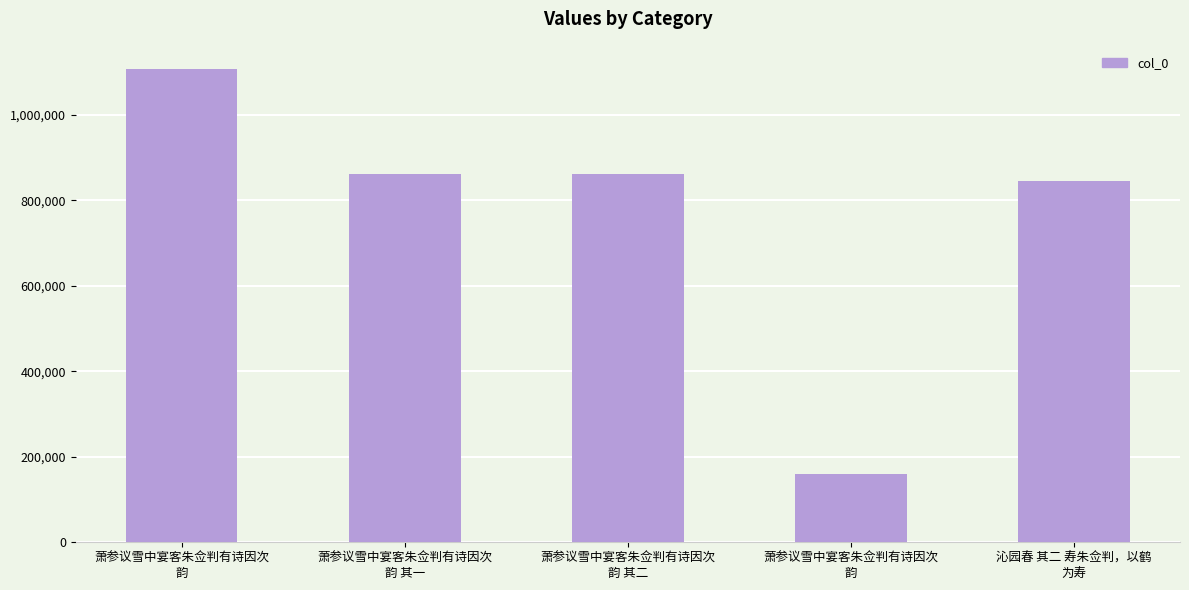

The value at 萧参议雪中宴客朱佥判有诗因次
韵 其二 is 861440. True or false?

True